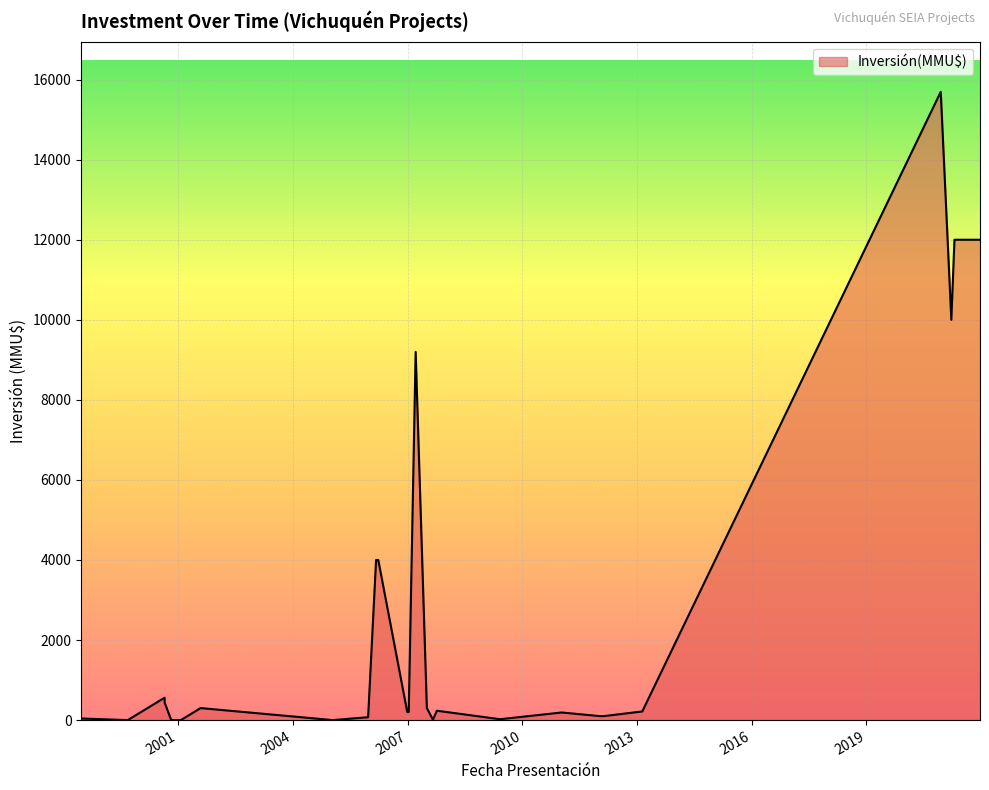

What is the difference between the maximum and second lowest values?

15695